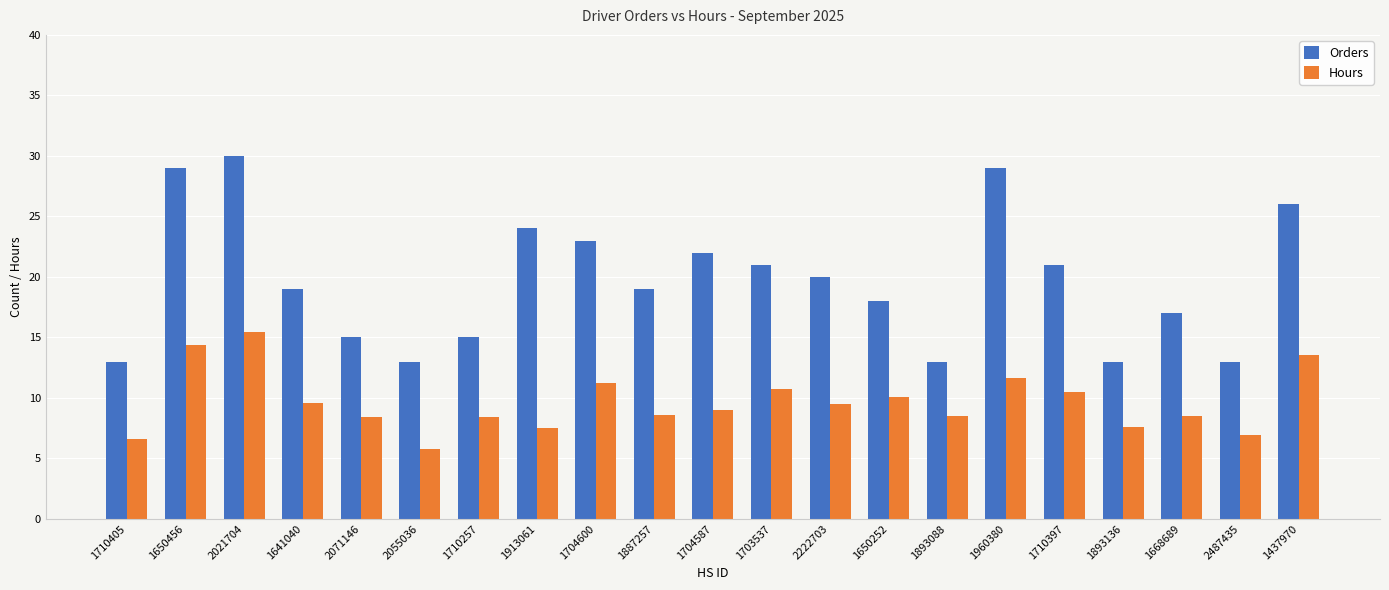

What is the lowest value of the Hours series?

5.8